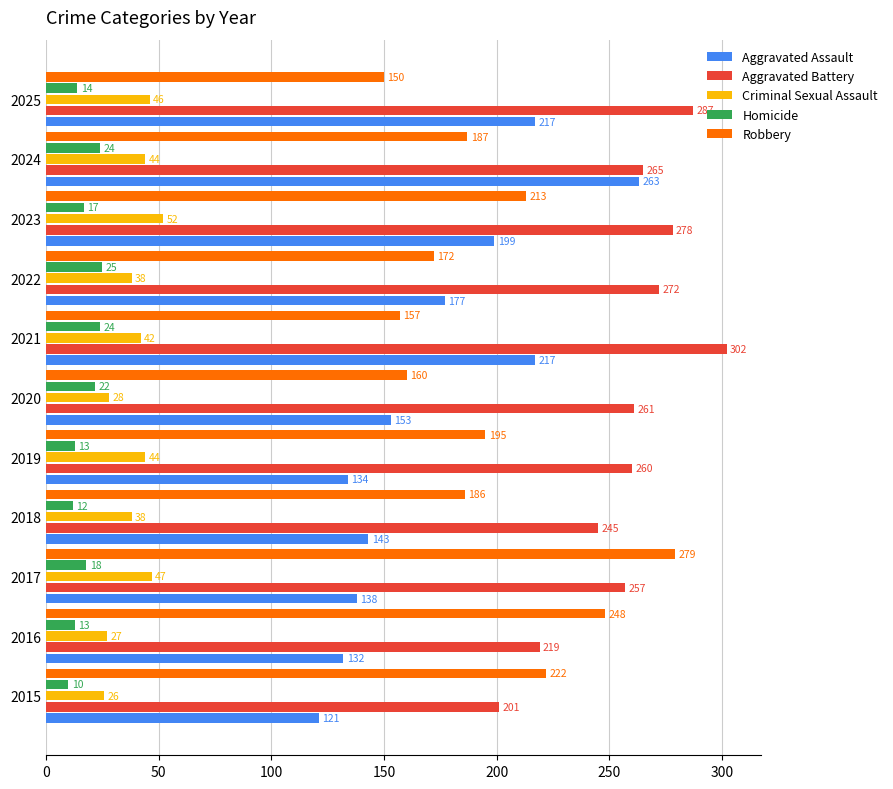

What is the difference between the maximum and minimum values in the Aggravated Battery series?

101